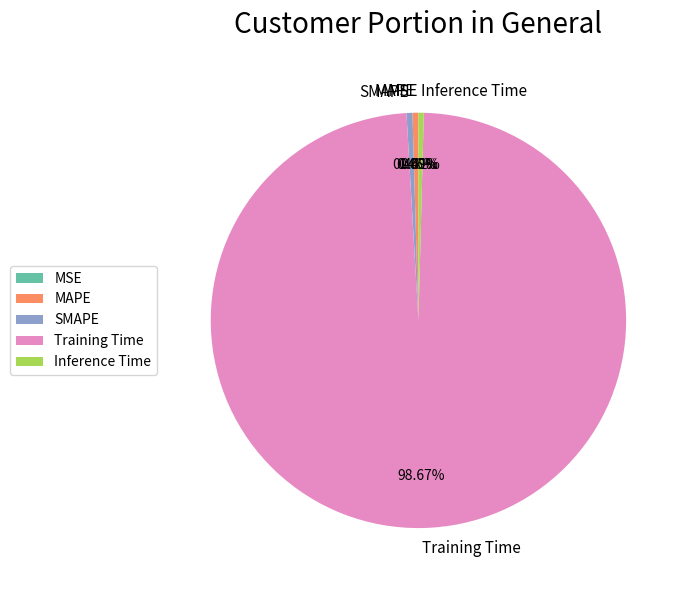

Is it true that Training Time is 89% of the pie?

False